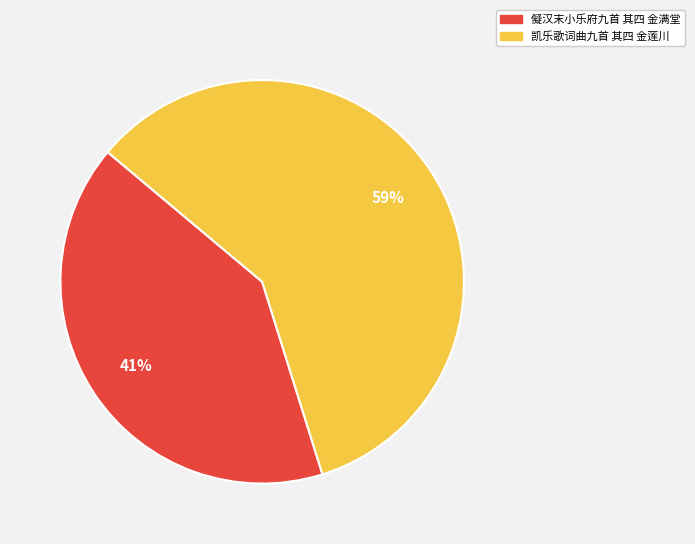

The 儗汉末小乐府九首 其四 金满堂 slice represents 52% of the pie. True or false?

False